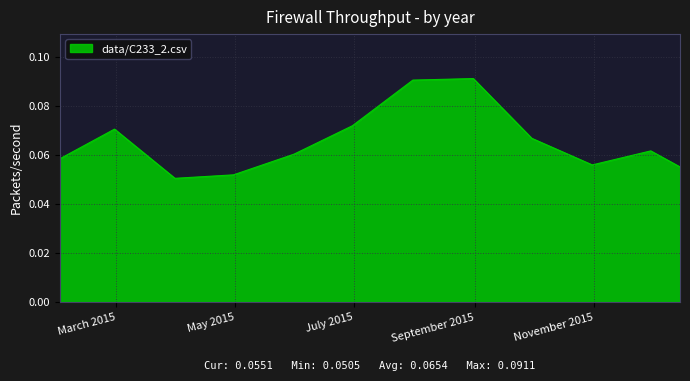

Reading left to right, list all the values displayed in this chart.

2015-01-31=0.1	2015-02-28=0.1	2015-03-31=0.1	2015-04-30=0.1	2015-05-31=0.1	2015-06-30=0.1	2015-07-31=0.1	2015-08-31=0.1	2015-09-30=0.1	2015-10-31=0.1	2015-11-30=0.1	2015-12-15=0.1